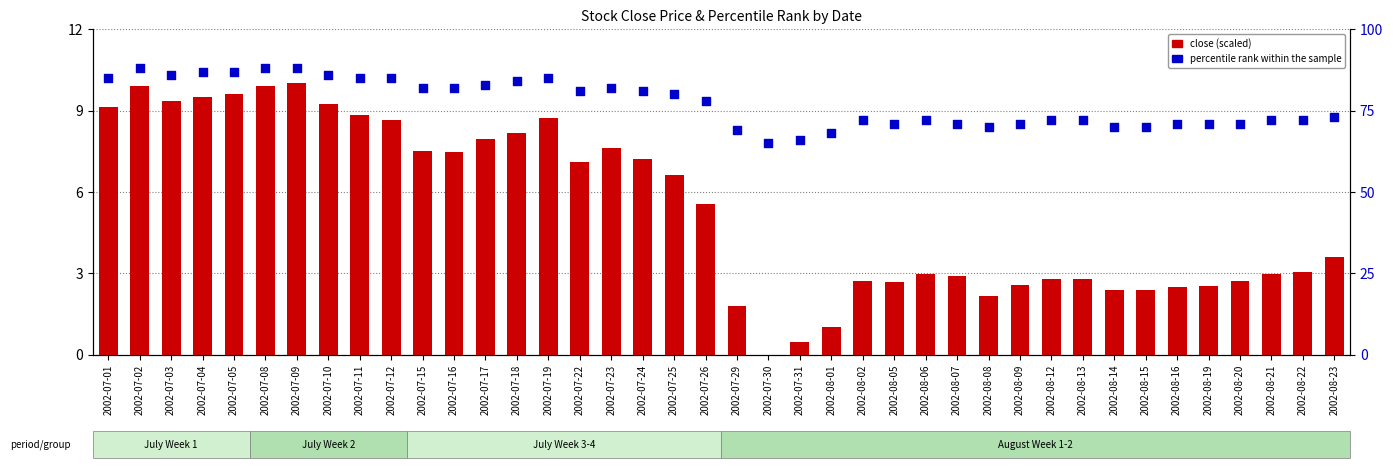

What are all the series names shown in the legend?

close (scaled), percentile rank within the sample